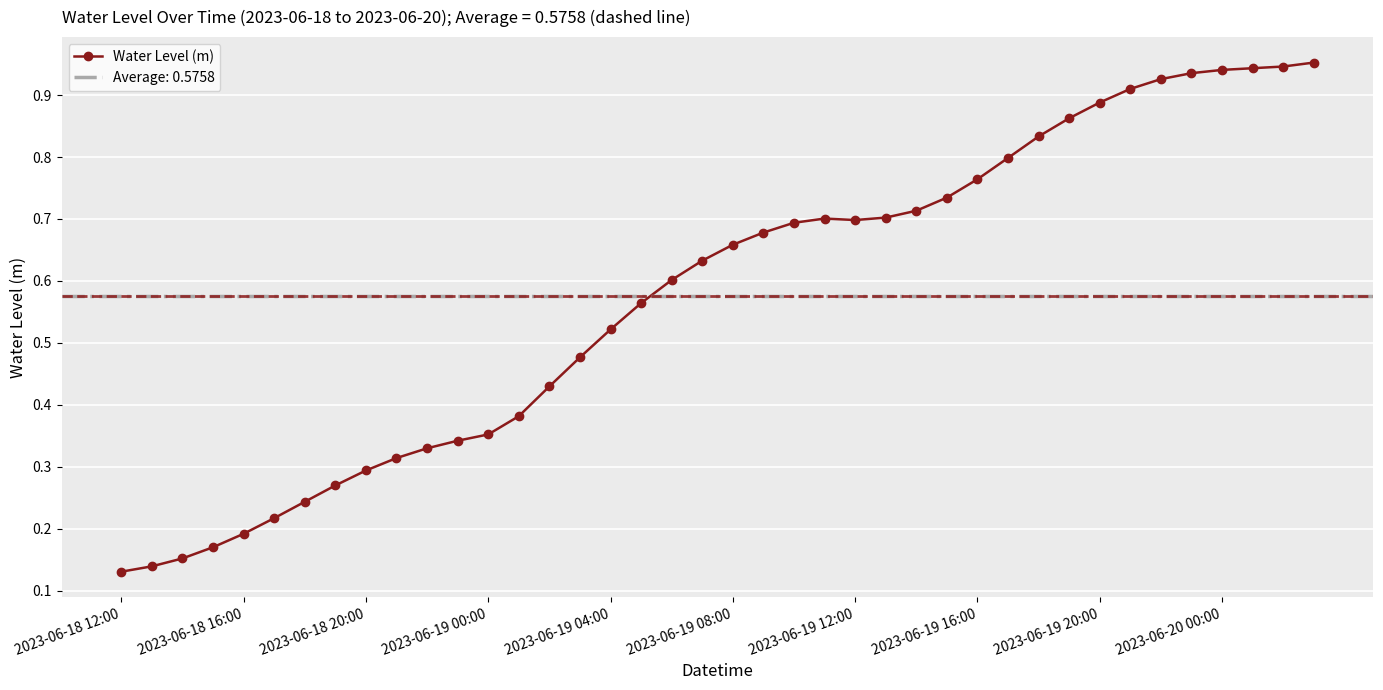

Reading right to left, extract all data points from this chart.

1.0	0.9	0.9	0.9	0.9	0.9	0.9	0.9	0.9	0.8	0.8	0.8	0.7	0.7	0.7	0.7	0.7	0.7	0.7	0.7	0.6	0.6	0.6	0.5	0.5	0.4	0.4	0.4	0.3	0.3	0.3	0.3	0.3	0.2	0.2	0.2	0.2	0.2	0.1	0.1